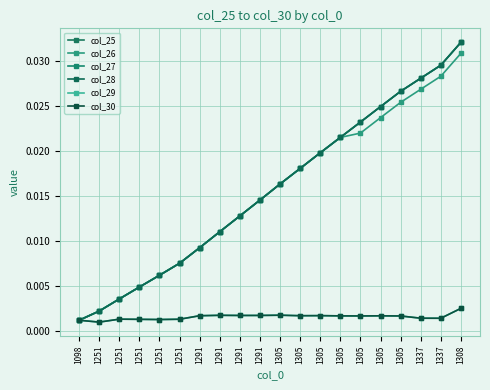

Which series has the largest range (max minus min)?

col_25